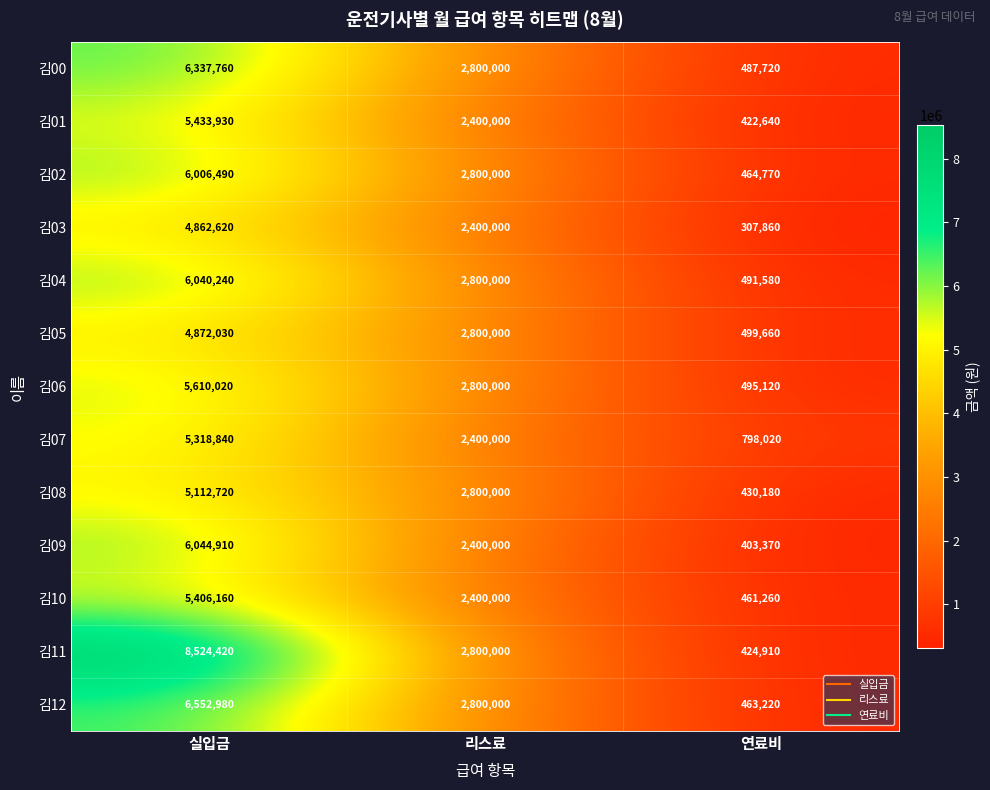

Is it true that 김12 equals 1715952 at 실입금?

False